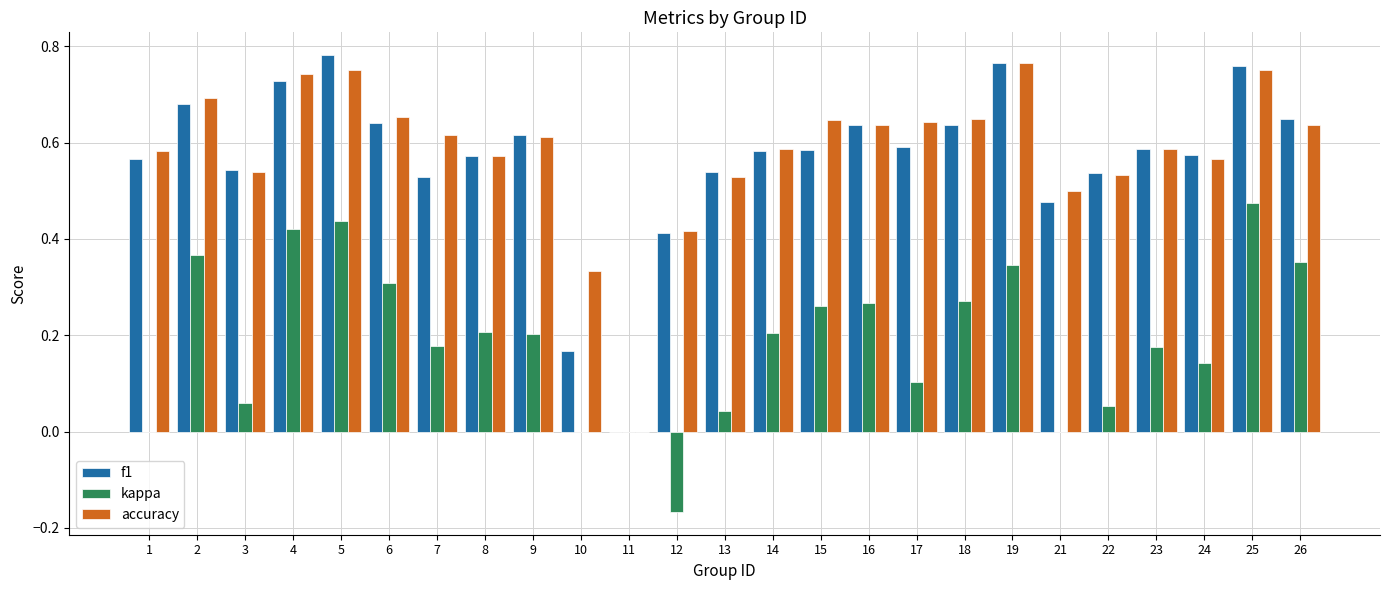

What is the sum of all accuracy values?

14.5